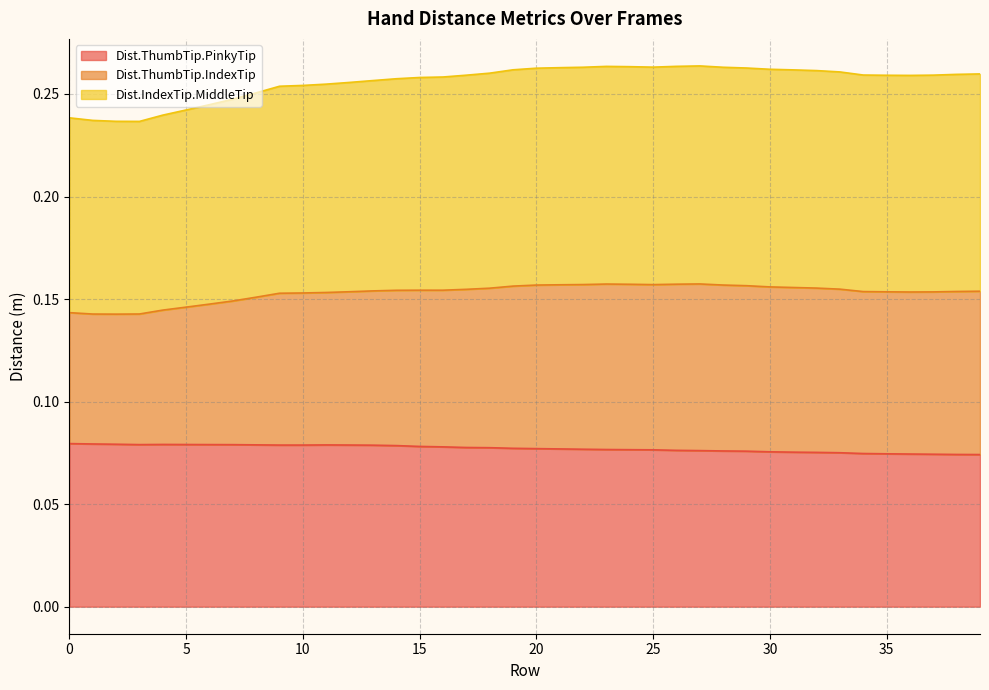

How many interior local peaks does the Dist.ThumbTip.PinkyTip series have?

2